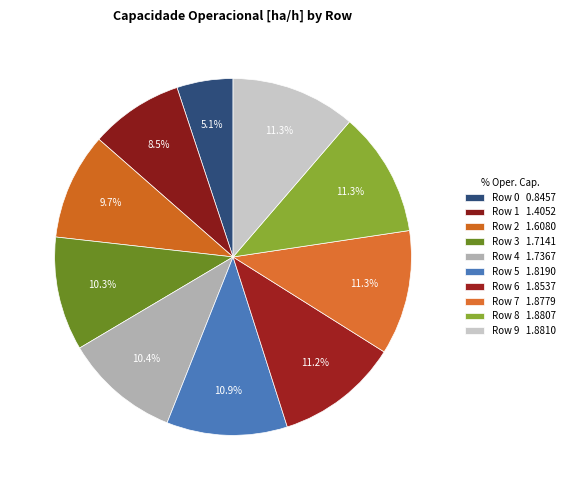

Does any single category account for the majority?

No